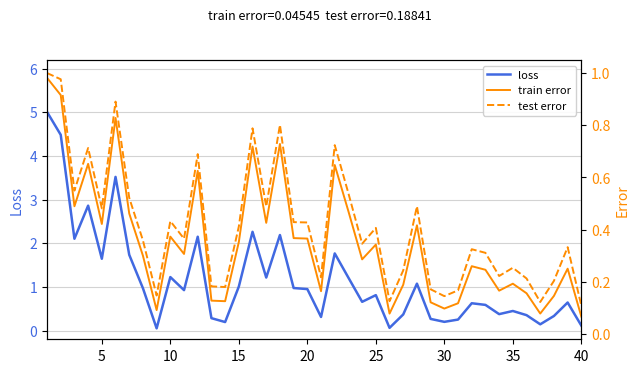

At how many categories does at least one series exceed 4?

2